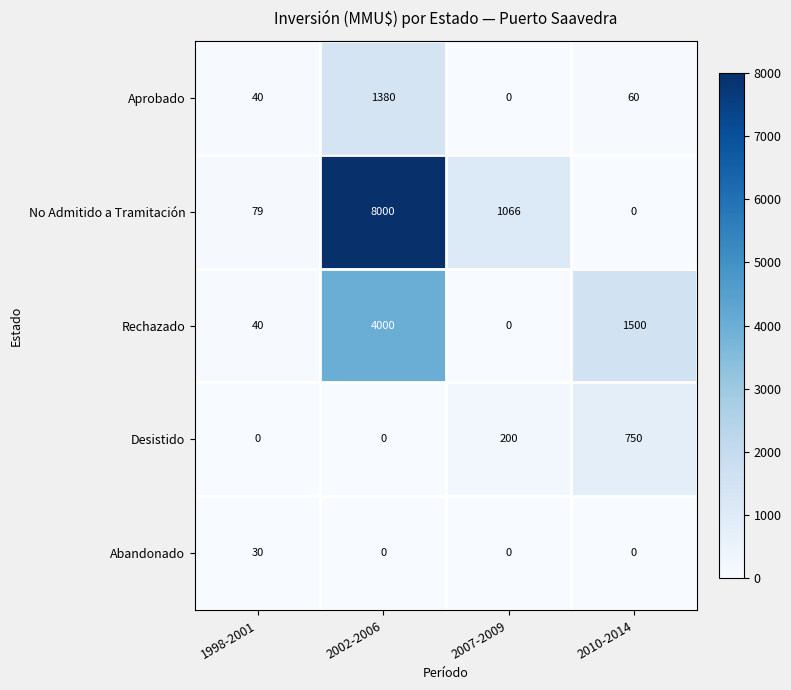

List the series in order of their peak value, highest first.

No Admitido a Tramitación, Rechazado, Aprobado, Desistido, Abandonado